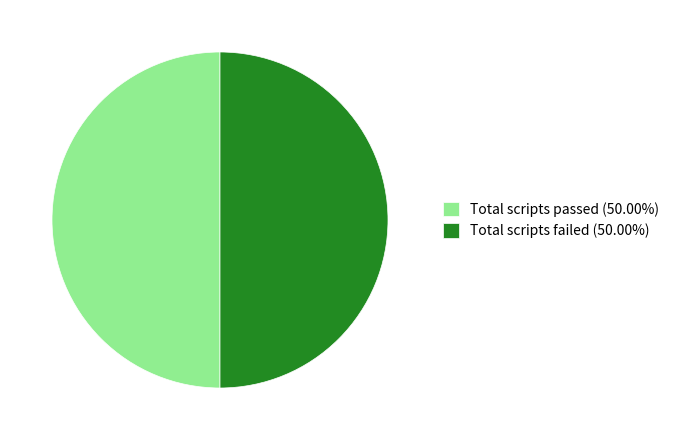

What is the ratio of the value at Total scripts passed (50.00%) to the value at Total scripts failed (50.00%)?

1.0